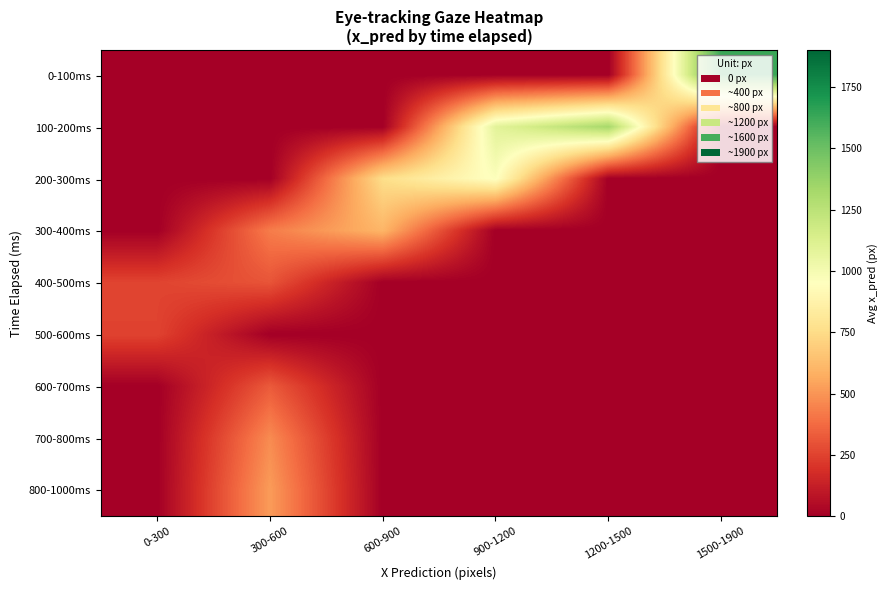

Reading right to left, transcribe all the data shown in this chart.

0-100ms: 1500-1900=1631.1	1200-1500=0.0	900-1200=0.0	600-900=0.0	300-600=0.0	0-300=0.0
100-200ms: 1500-1900=0.0	1200-1500=1323.3	900-1200=1086.6	600-900=0.0	300-600=0.0	0-300=0.0
200-300ms: 1500-1900=0.0	1200-1500=0.0	900-1200=962.4	600-900=757.1	300-600=0.0	0-300=0.0
300-400ms: 1500-1900=0.0	1200-1500=0.0	900-1200=0.0	600-900=602.6	300-600=427.3	0-300=0.0
400-500ms: 1500-1900=0.0	1200-1500=0.0	900-1200=0.0	600-900=0.0	300-600=306.1	0-300=255.1
500-600ms: 1500-1900=0.0	1200-1500=0.0	900-1200=0.0	600-900=0.0	300-600=0.0	0-300=251.3
600-700ms: 1500-1900=0.0	1200-1500=0.0	900-1200=0.0	600-900=0.0	300-600=324.1	0-300=0.0
700-800ms: 1500-1900=0.0	1200-1500=0.0	900-1200=0.0	600-900=0.0	300-600=471.2	0-300=0.0
800-1000ms: 1500-1900=0.0	1200-1500=0.0	900-1200=0.0	600-900=0.0	300-600=520.3	0-300=0.0